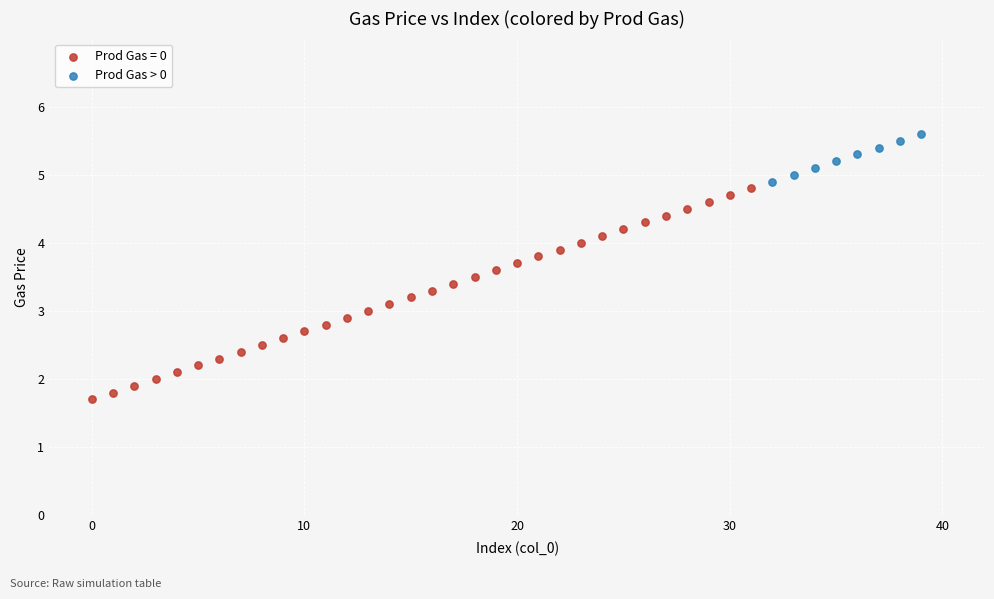

Which series contains the highest Y value?

Prod Gas > 0